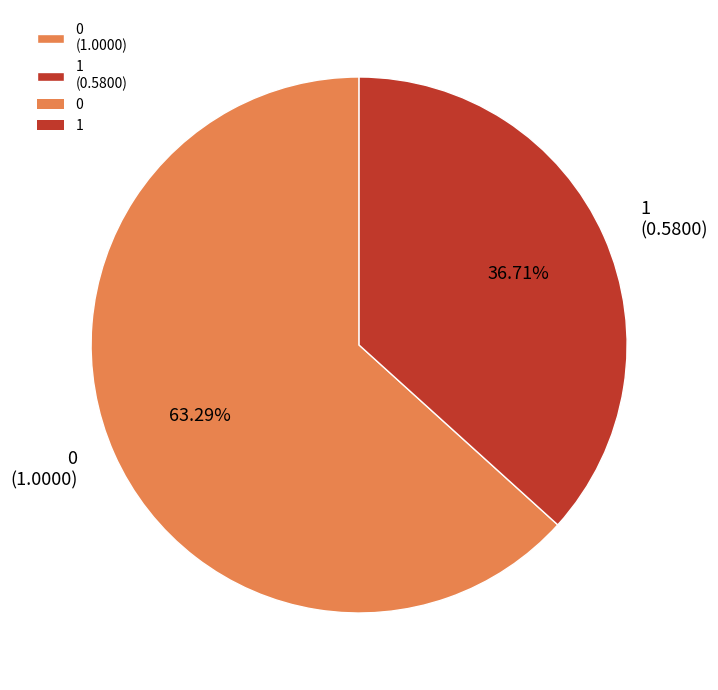

Count the number of slices in the pie.

2